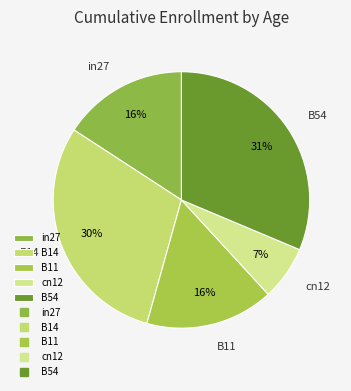

Combined, do cn12 and in27 account for over 50%?

No